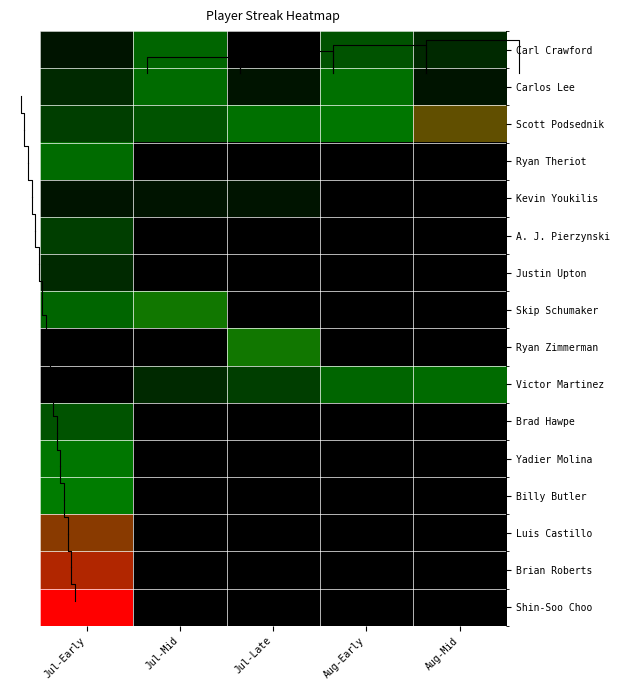

At which category is the sum across all series the highest?

Jul-Early